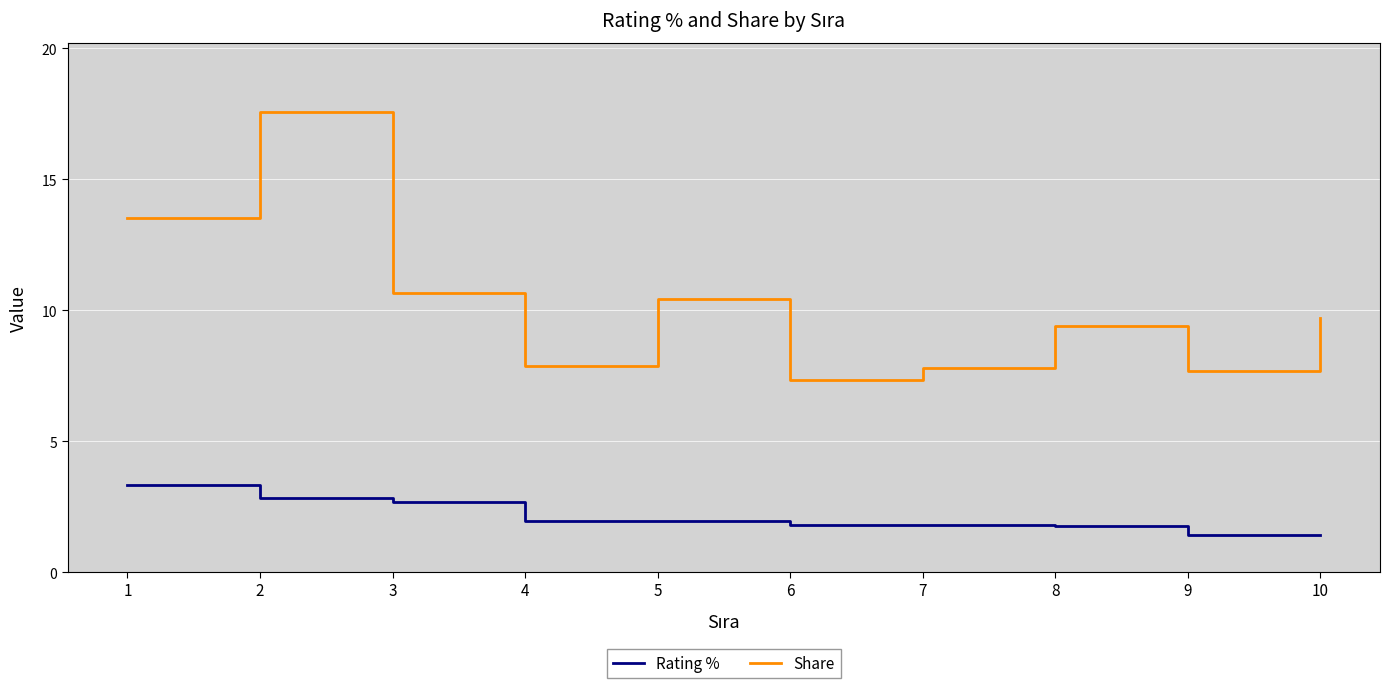

What is the minimum value shown in the chart?

1.4